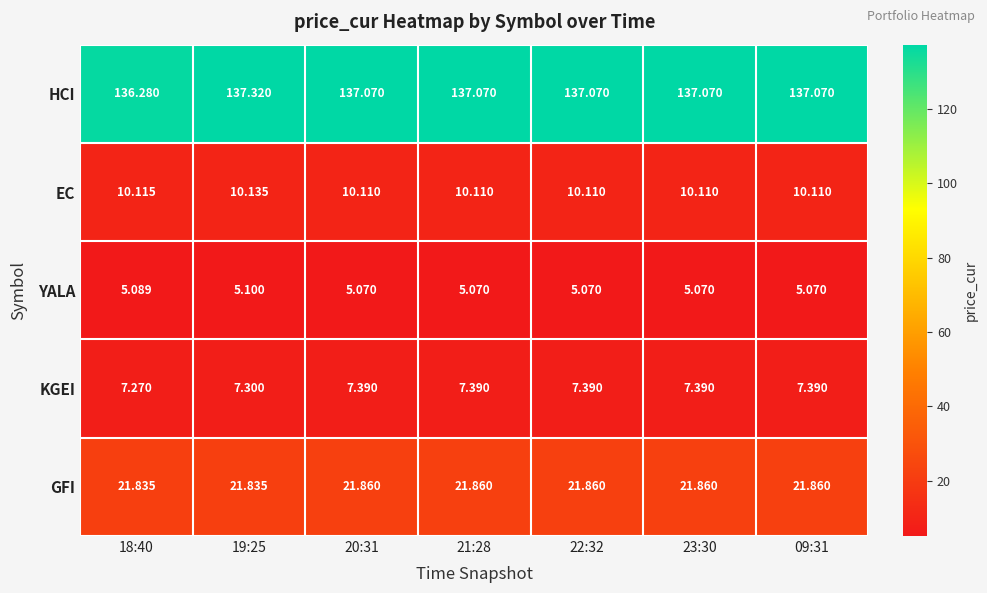

Rank the series at 18:40 from lowest to highest value.

YALA, KGEI, EC, GFI, HCI